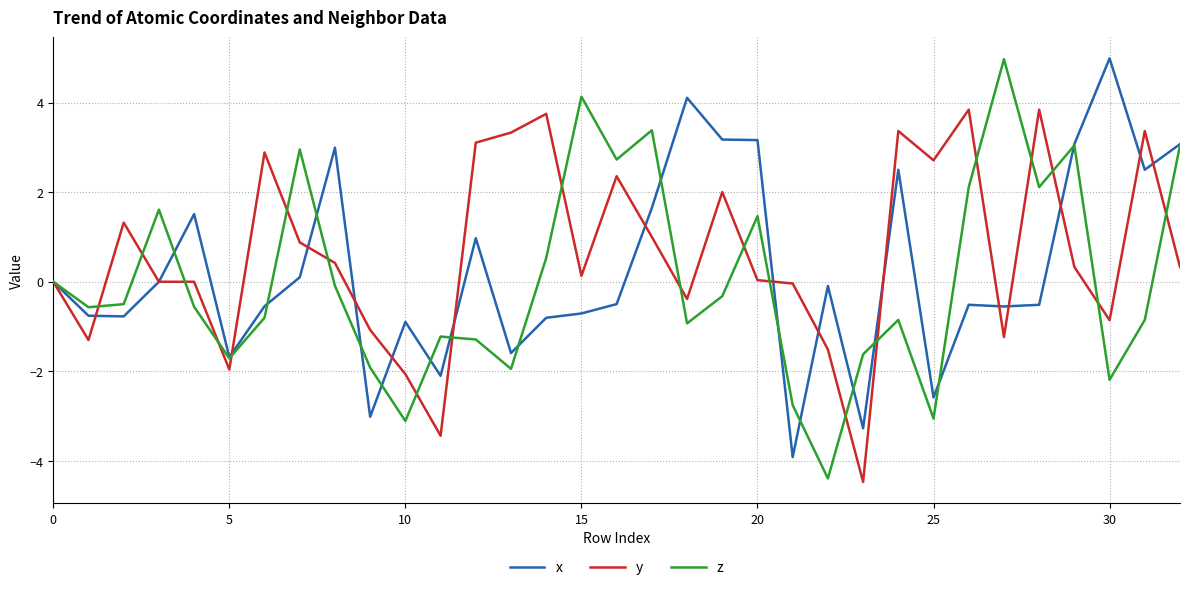

What is the minimum value for x?

-3.9